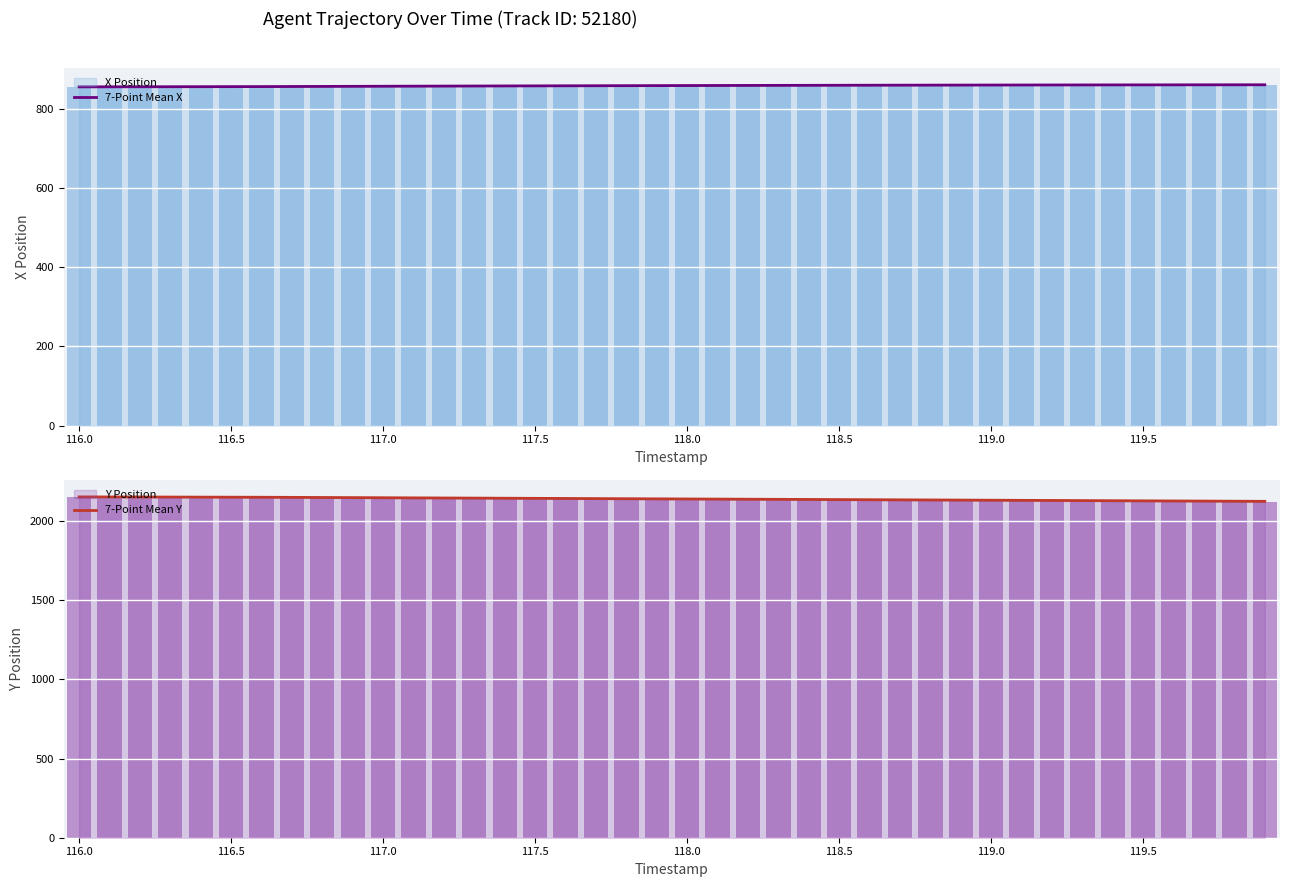

What is the maximum value for 7-Point Mean X?

861.7